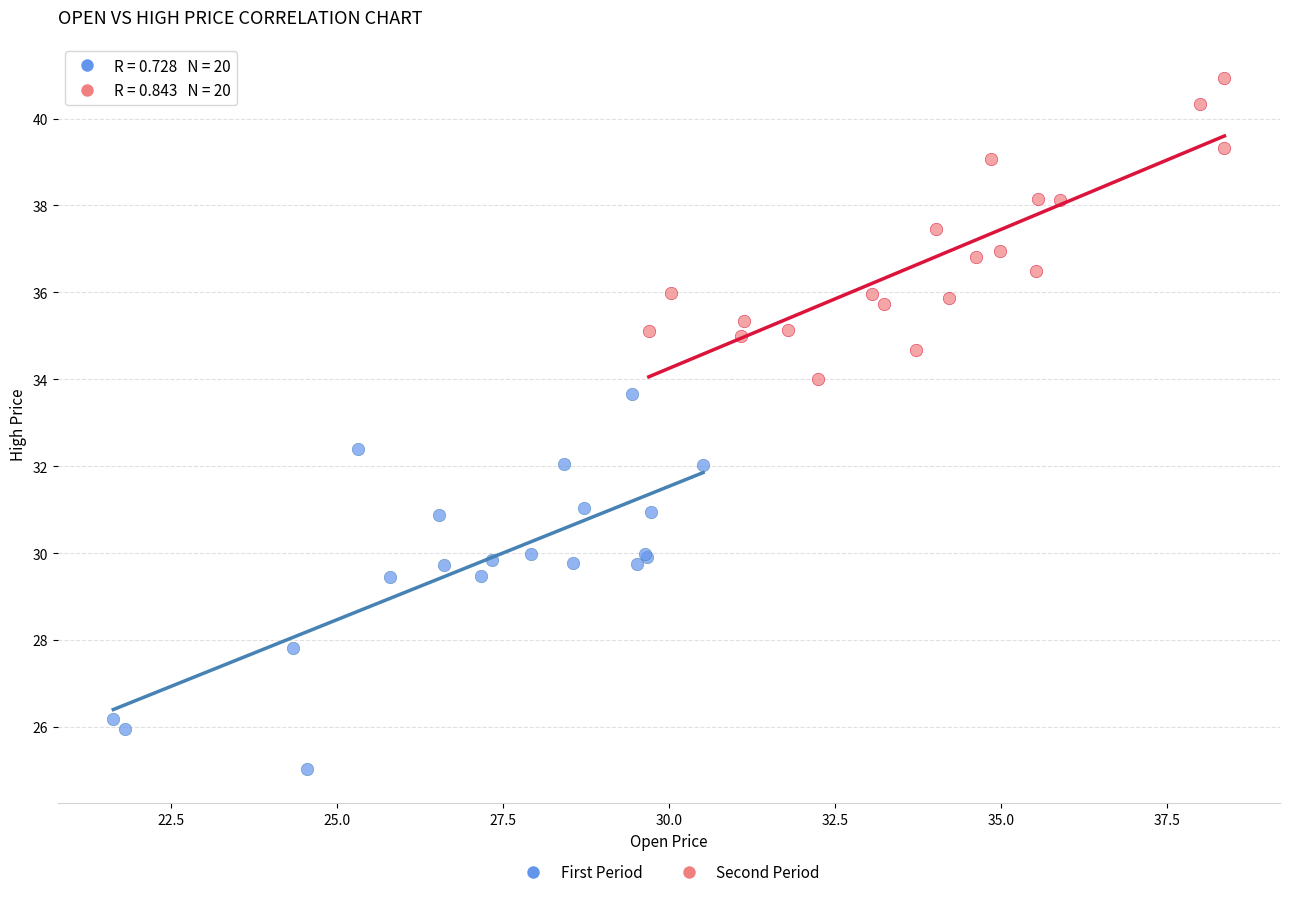

Which series reaches the maximum Y coordinate?

Second Period